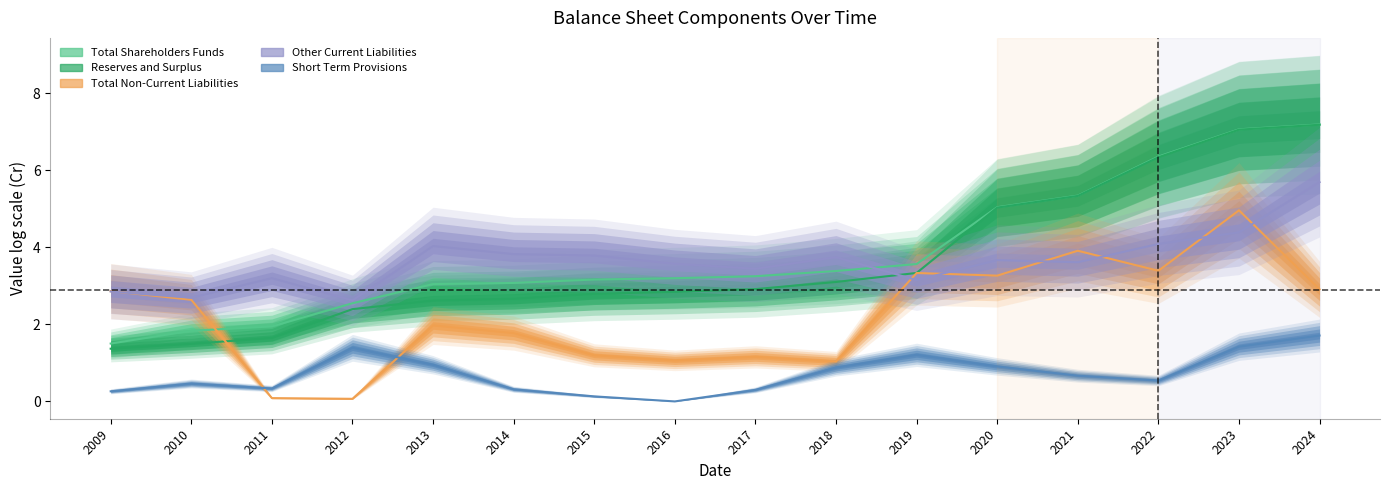

Rank the series by their maximum value, from highest to lowest.

Total Shareholders Funds, Reserves and Surplus, Other Current Liabilities, Total Non-Current Liabilities, Short Term Provisions